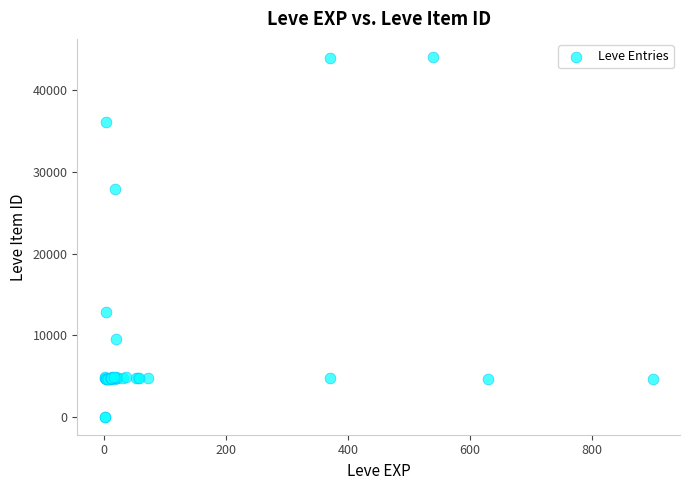

What Y value in the scatter plot is closest to 22048?

27884